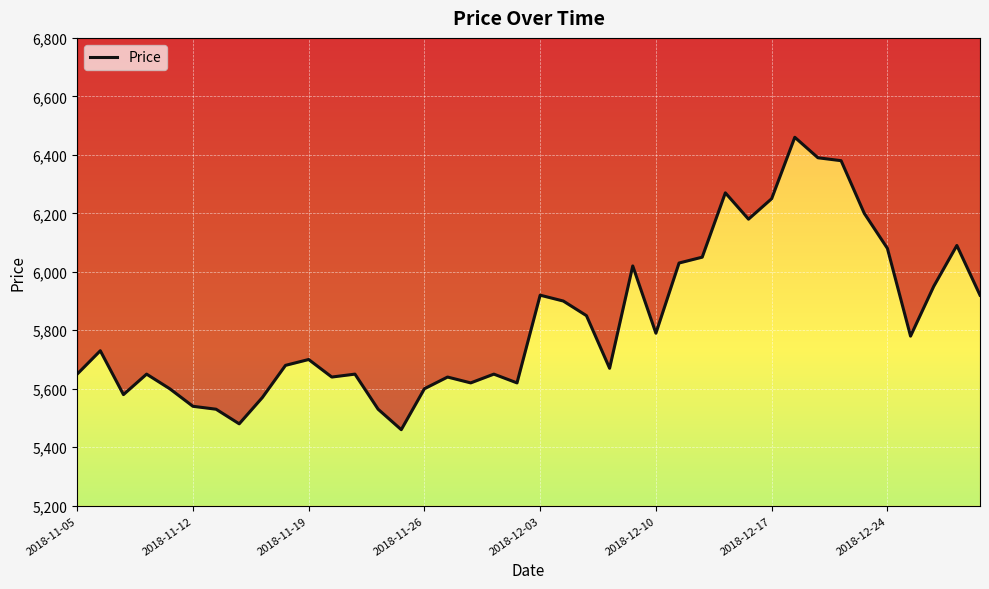

What is the average value?

5832